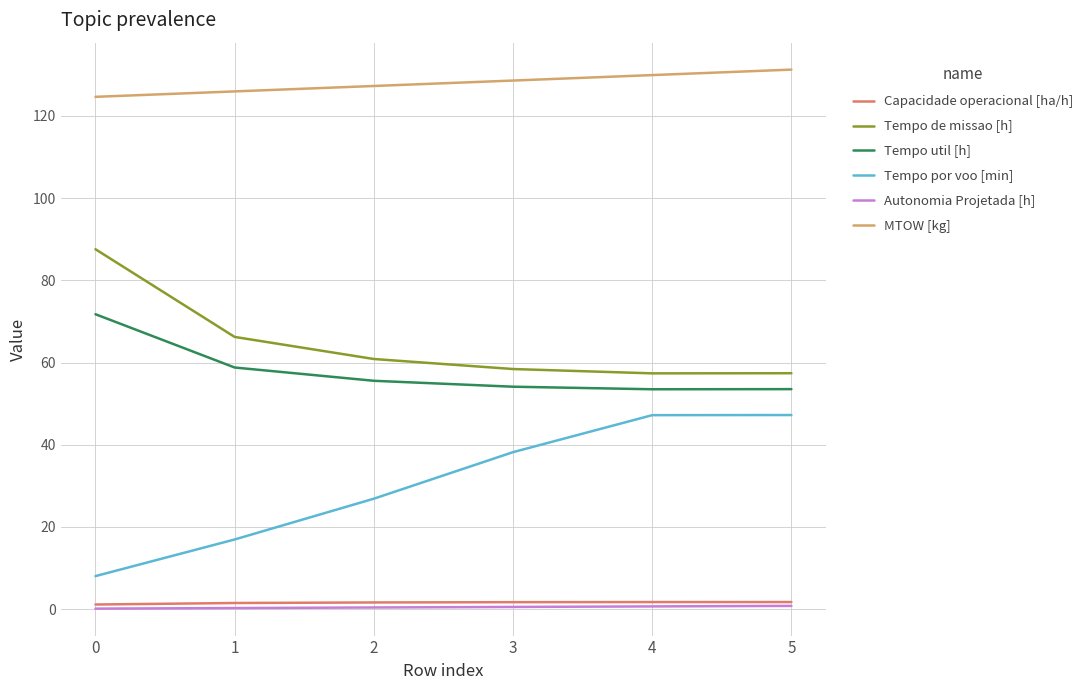

At how many categories does at least one series exceed 49?

6